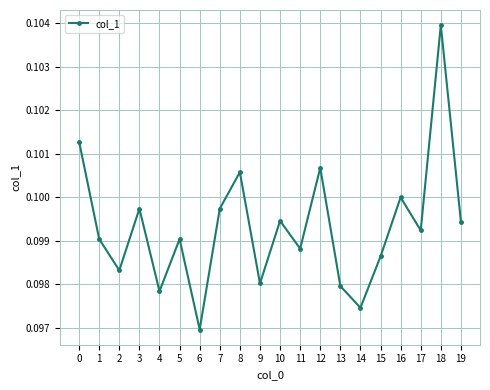

True or false: the data shows 0.0 at 15.

False